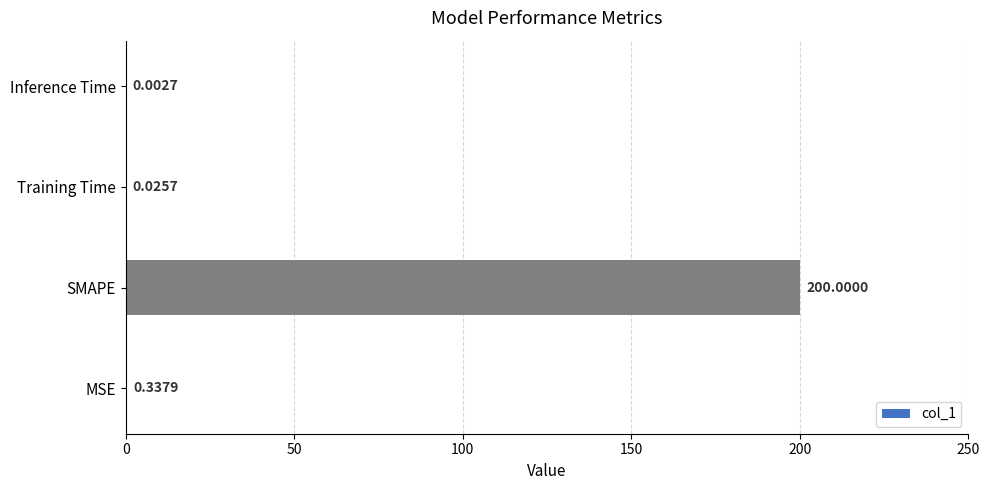

Between SMAPE and MSE, which is larger?

SMAPE